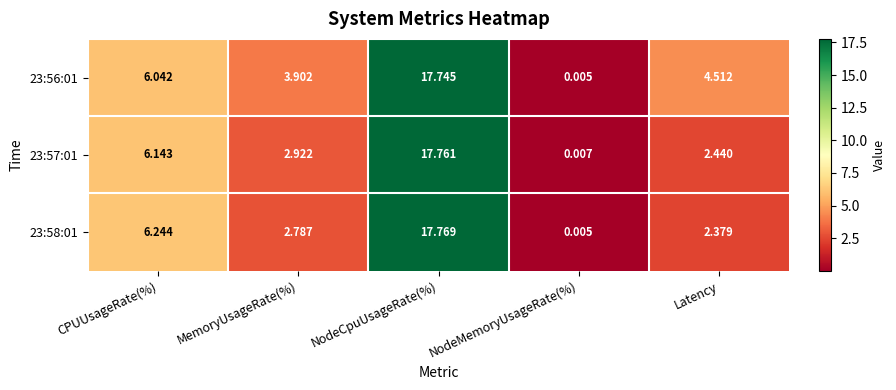

Where does the 23:56:01 series first go above 4?

CPUUsageRate(%)